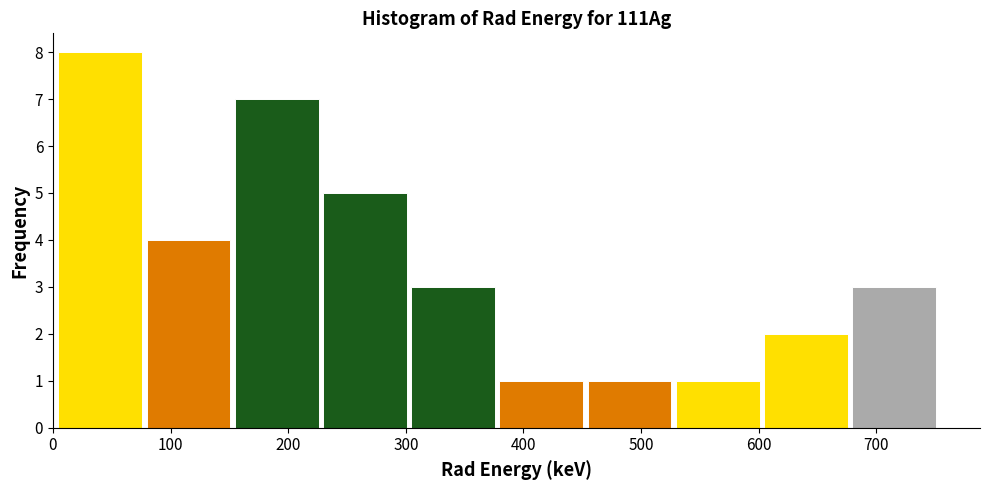

Over which range of the x-axis is the bar tallest?

0 to 80